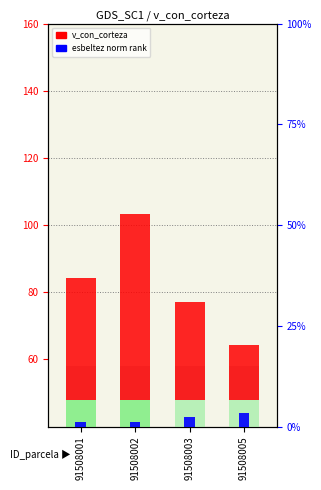

What is the difference between the values at 91508005 and 91508001?

19.9